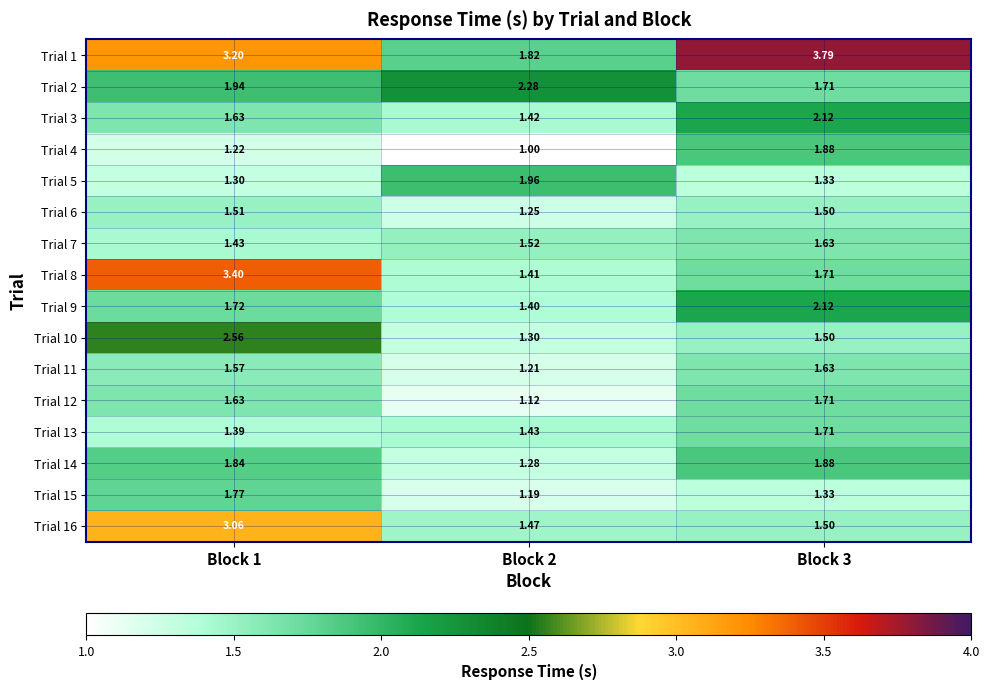

Is the value of Trial 10 at Block 1 greater than the value of Trial 9 at Block 3?

Yes